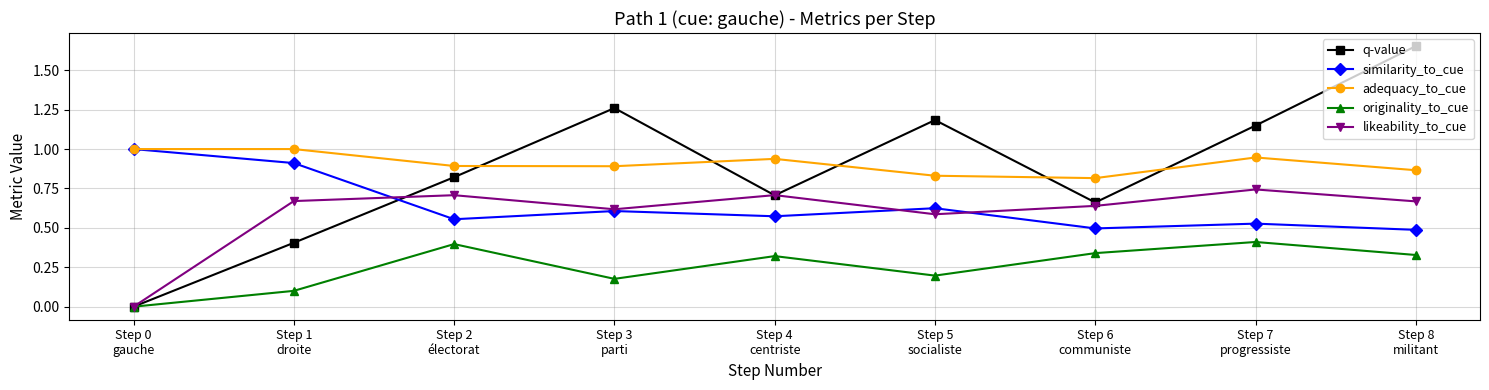

True or false: similarity_to_cue and originality_to_cue cross at least once.

False